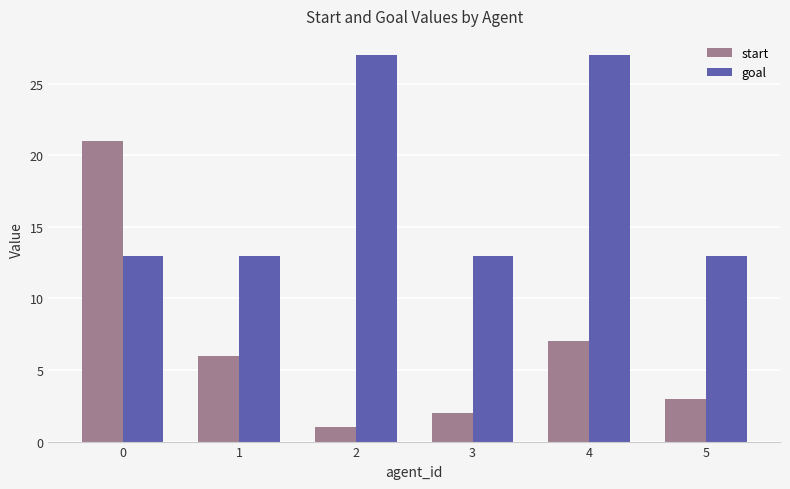

What is the average value of the goal series?

18